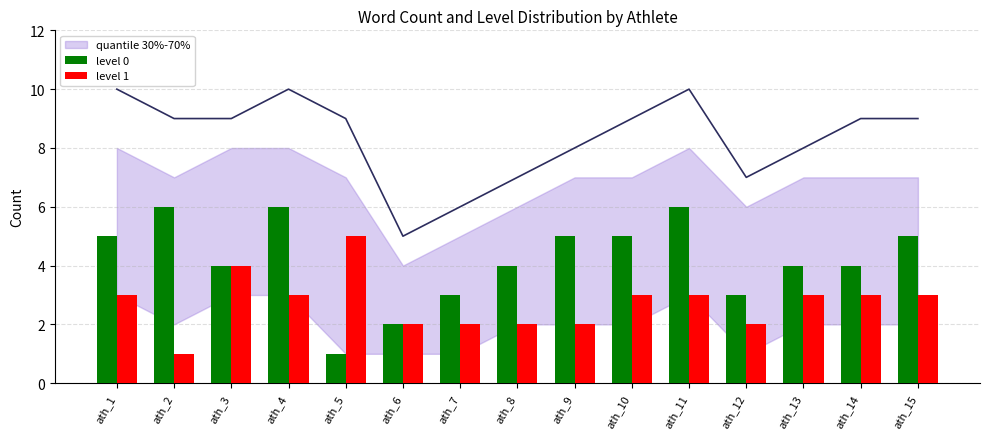

What is the approximate value of level 1 at ath_9?

2